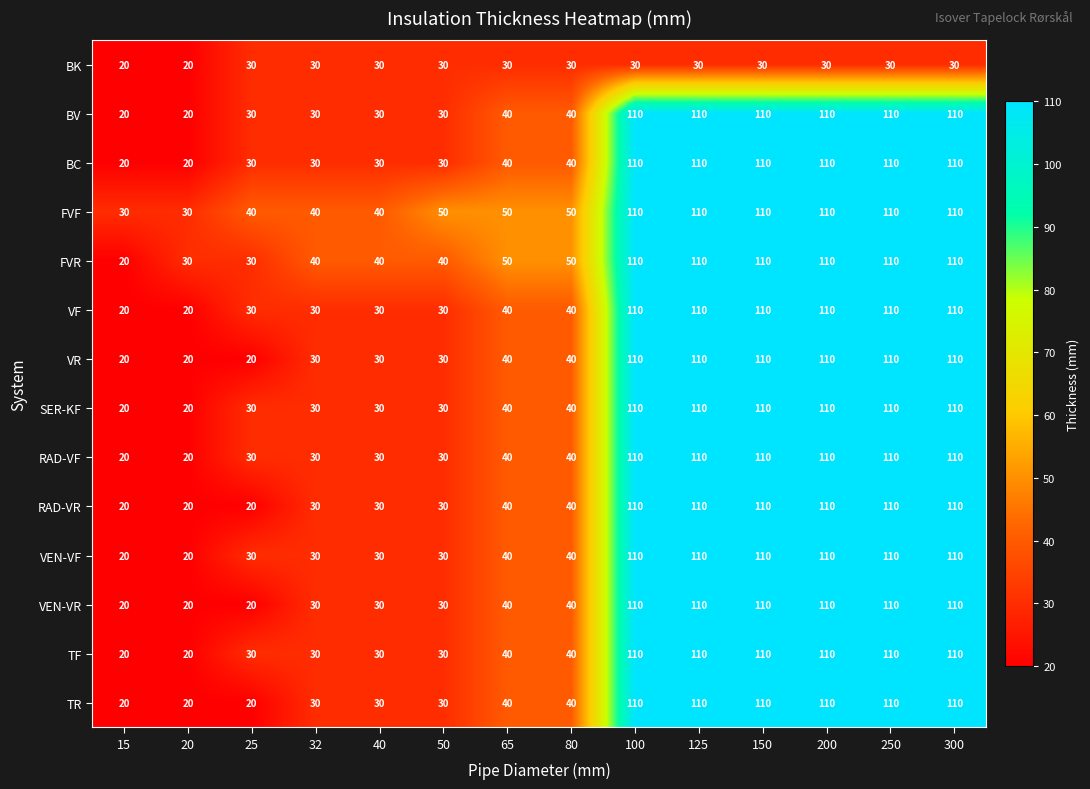

At how many categories does at least one series exceed 85?

6